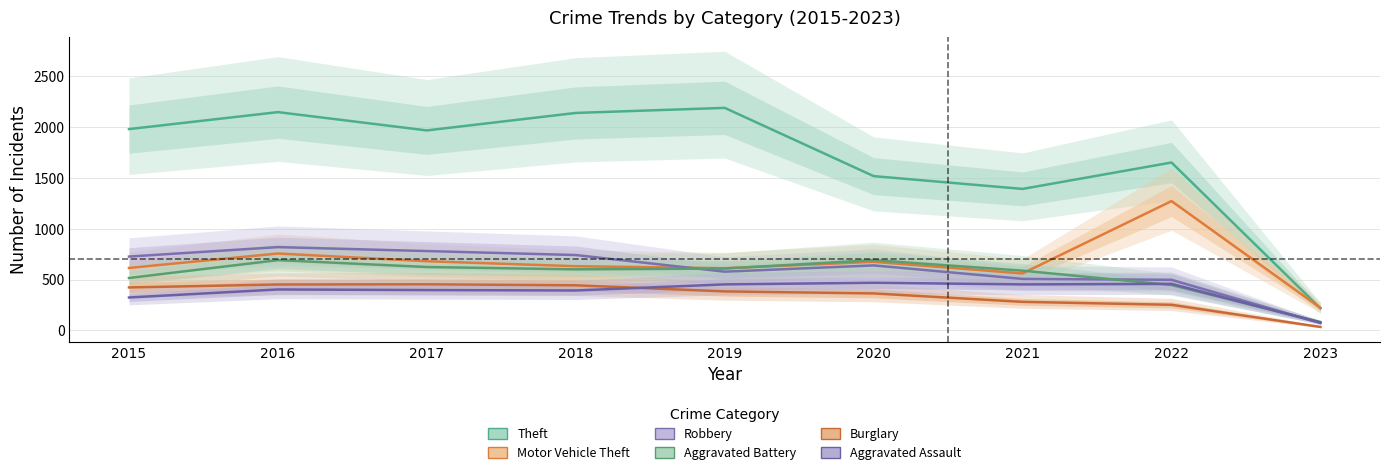

What is the average value of the Aggravated Assault series?

380